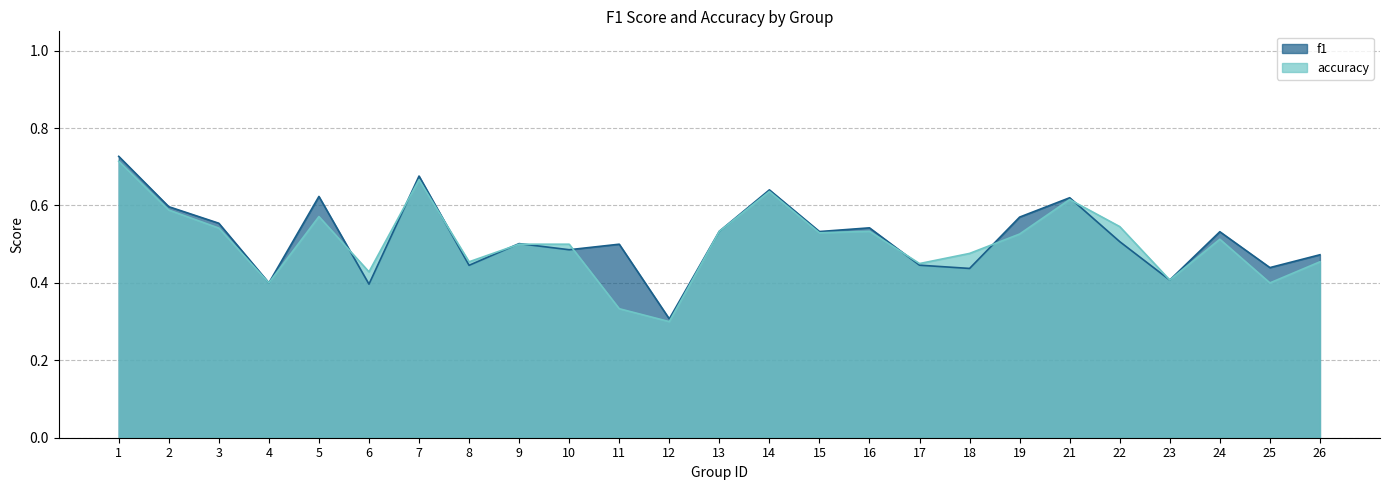

What is the highest value of the f1 series?

0.7